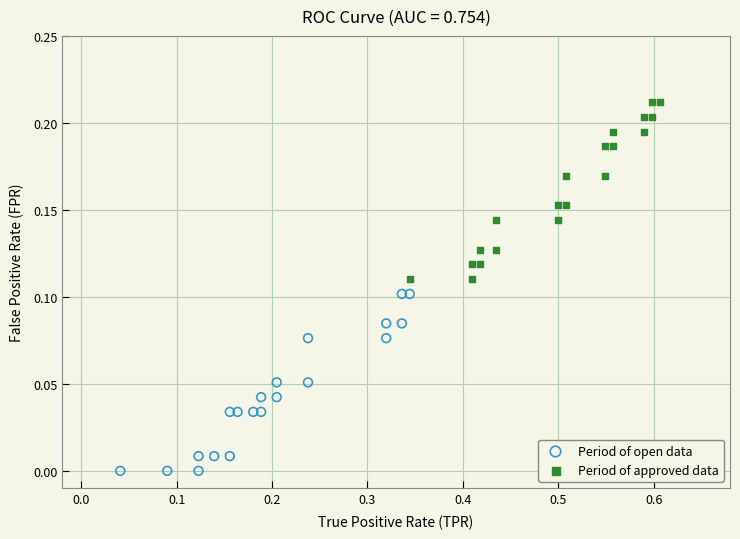

Which series reaches the minimum Y coordinate?

Period of open data